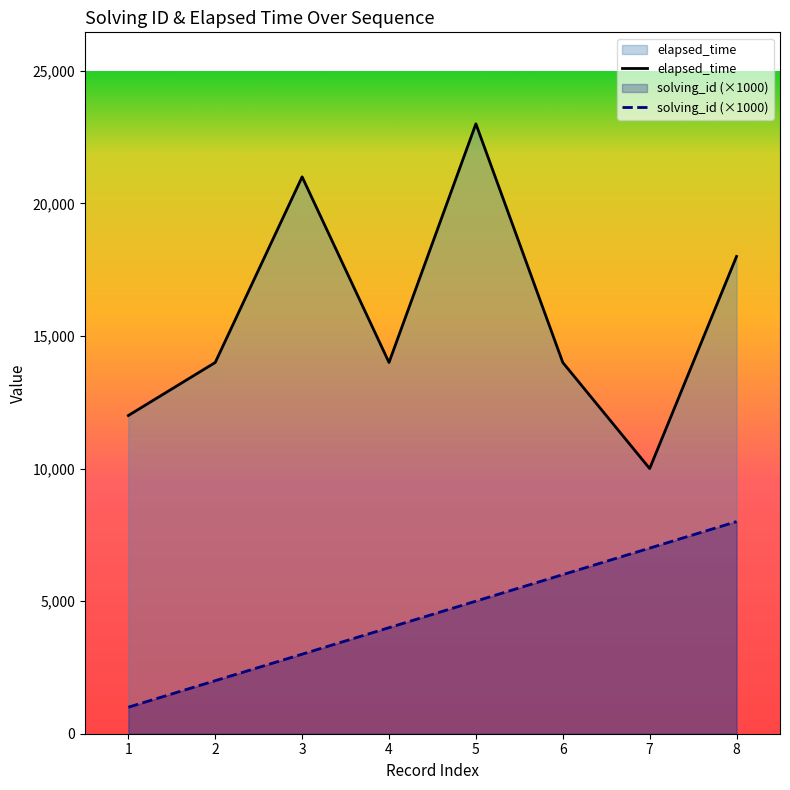

How many elapsed_time values are between 14000 and 21000?

5